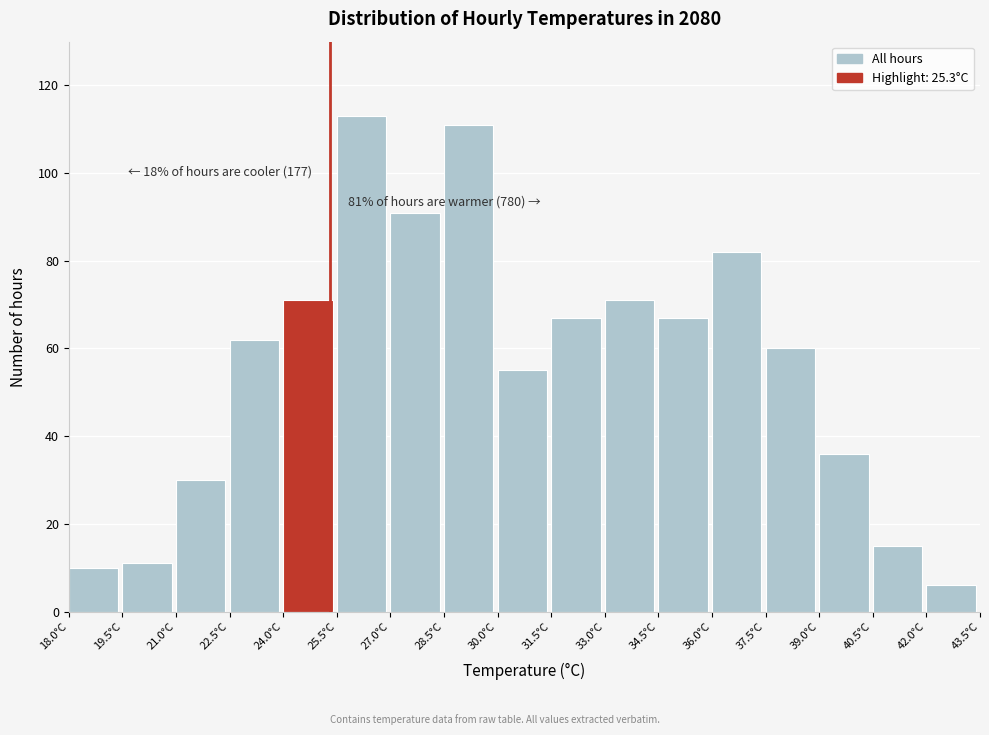

Which range on the x-axis has the tallest bar?

25.5 to 27.0